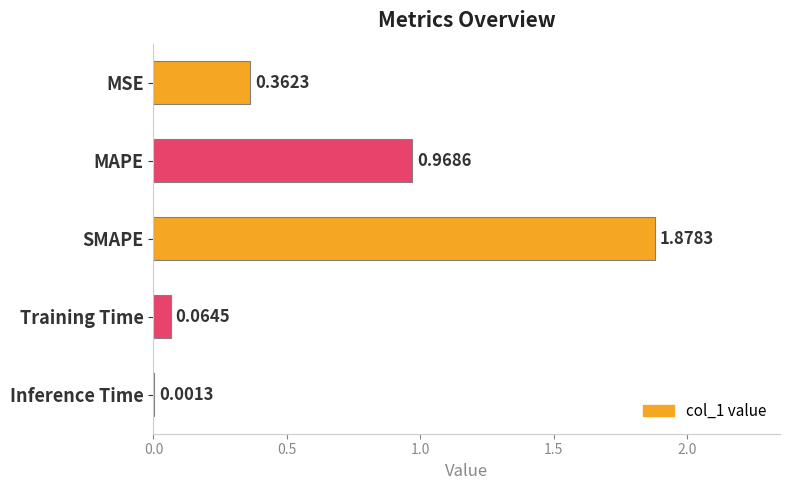

Where is the data nearest to the value 0?

Inference Time